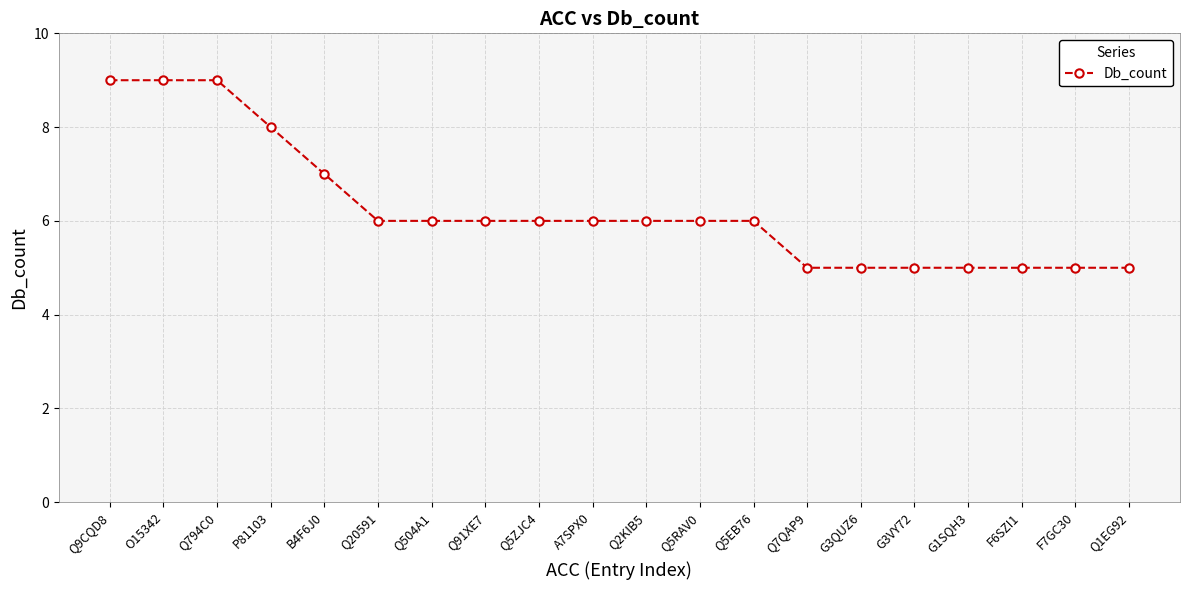

Reading left to right, what are all the values shown in this chart?

9	9	9	8	7	6	6	6	6	6	6	6	6	5	5	5	5	5	5	5